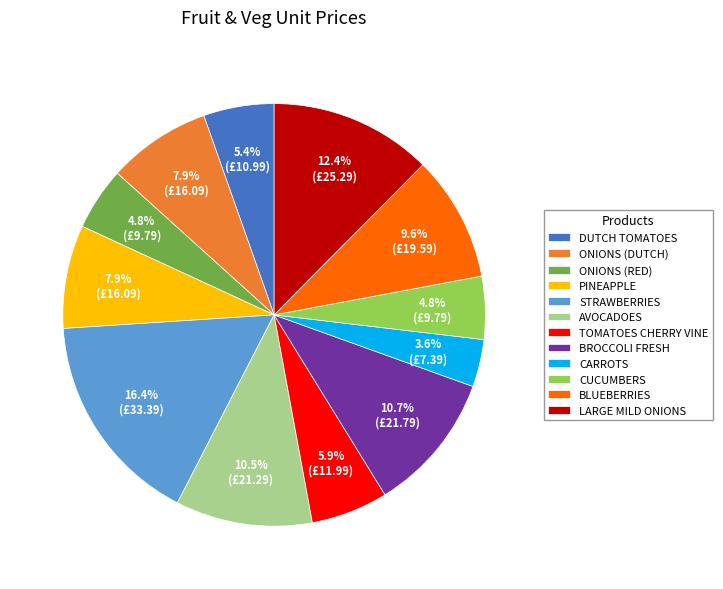

Does STRAWBERRIES represent more than half of the total?

No